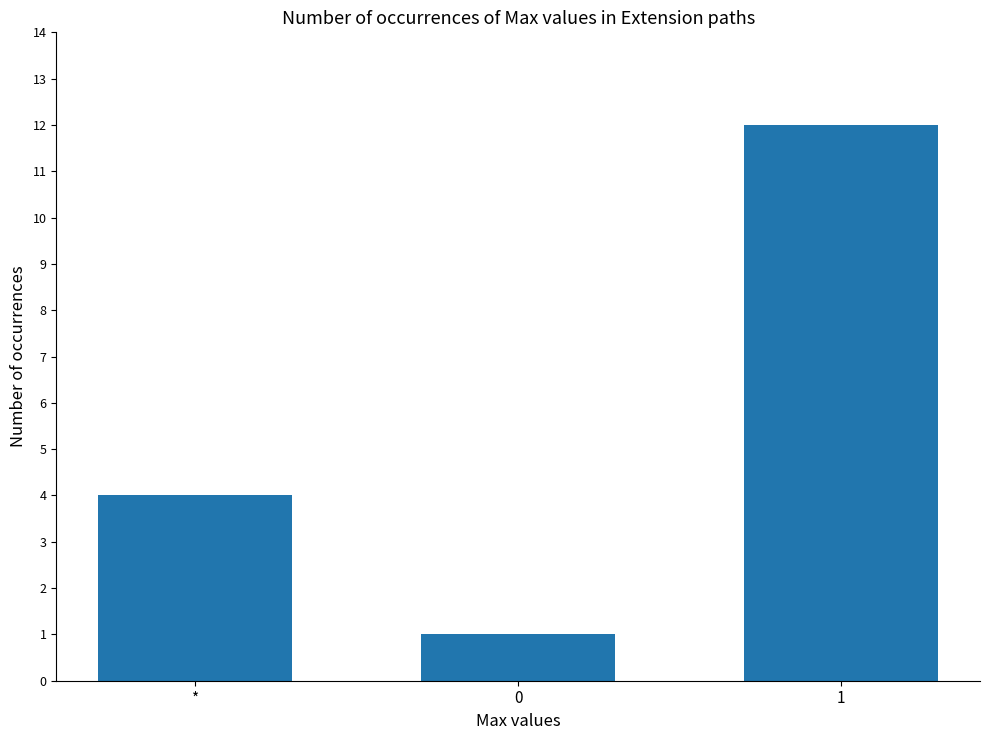

What is the value of the 3rd bar from the left?

12